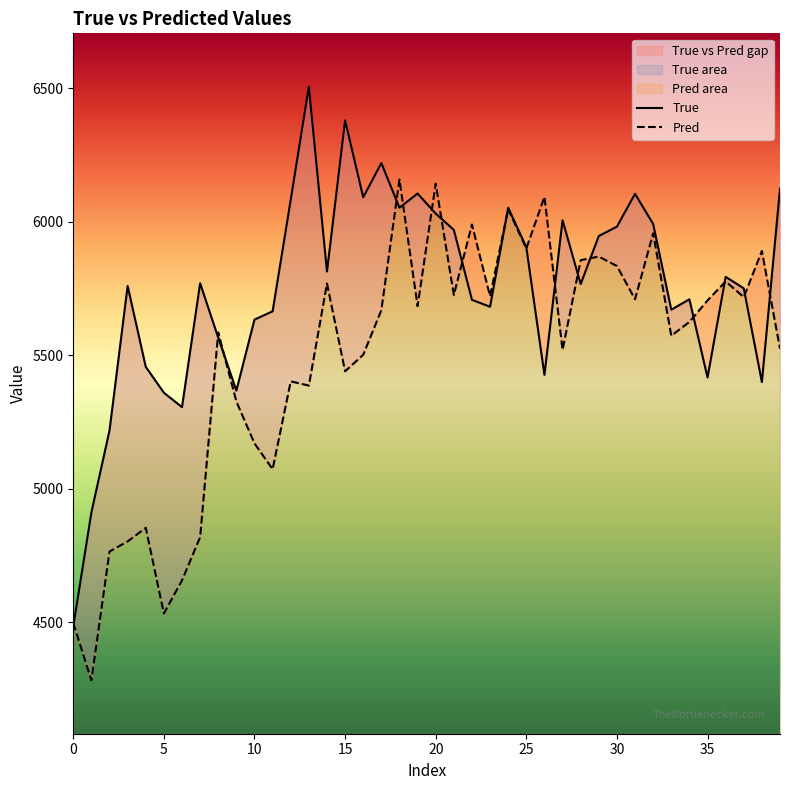

What value does the Pred series have at 10?

5169.2